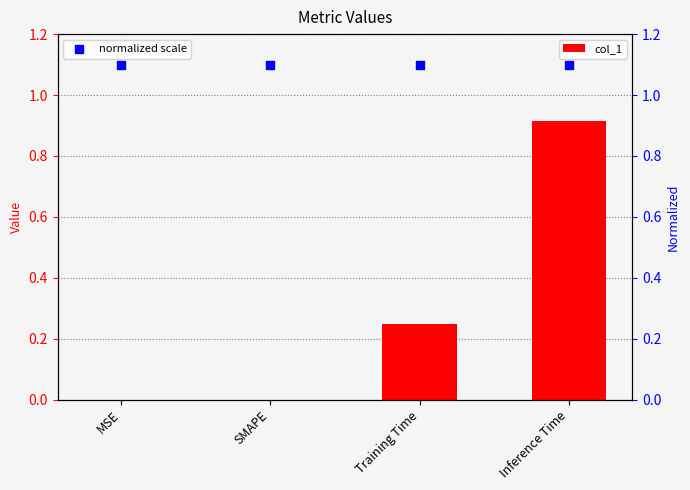

What are all the series names shown in the legend?

col_1, normalized scale